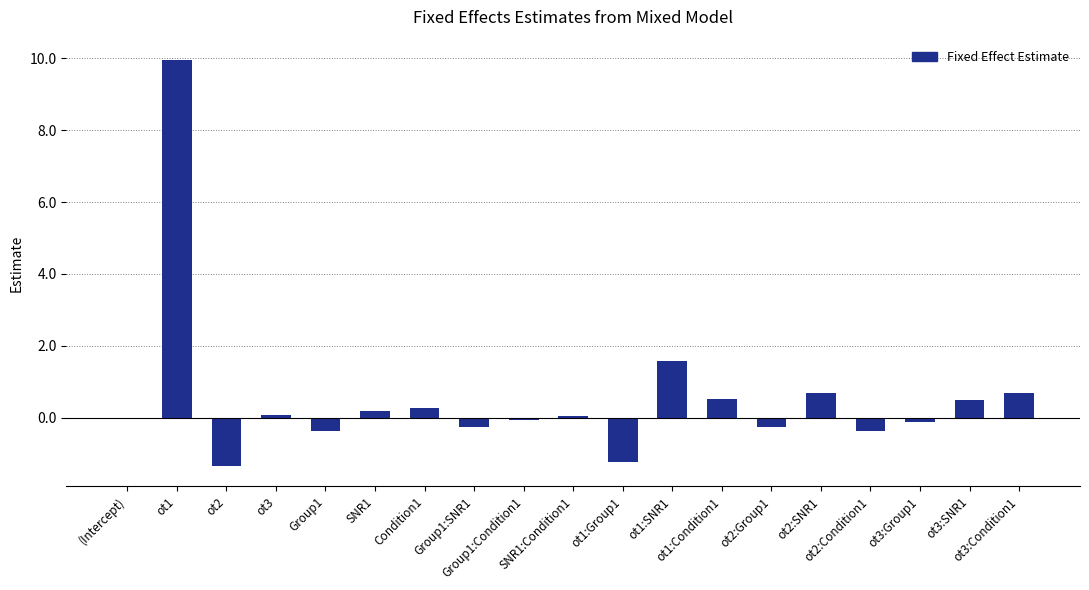

What is the average value?

0.6